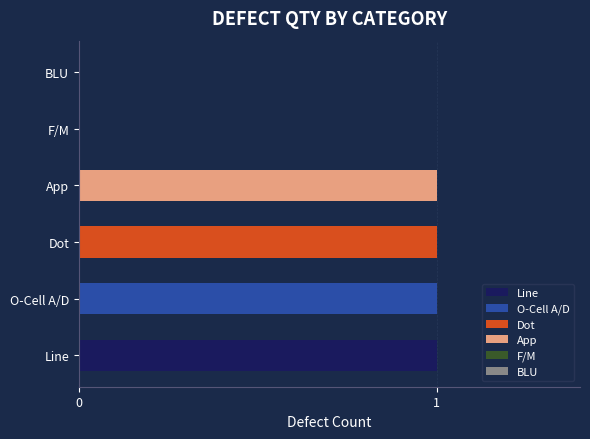

What is the ratio of the value at Line to the value at Dot?

1.0